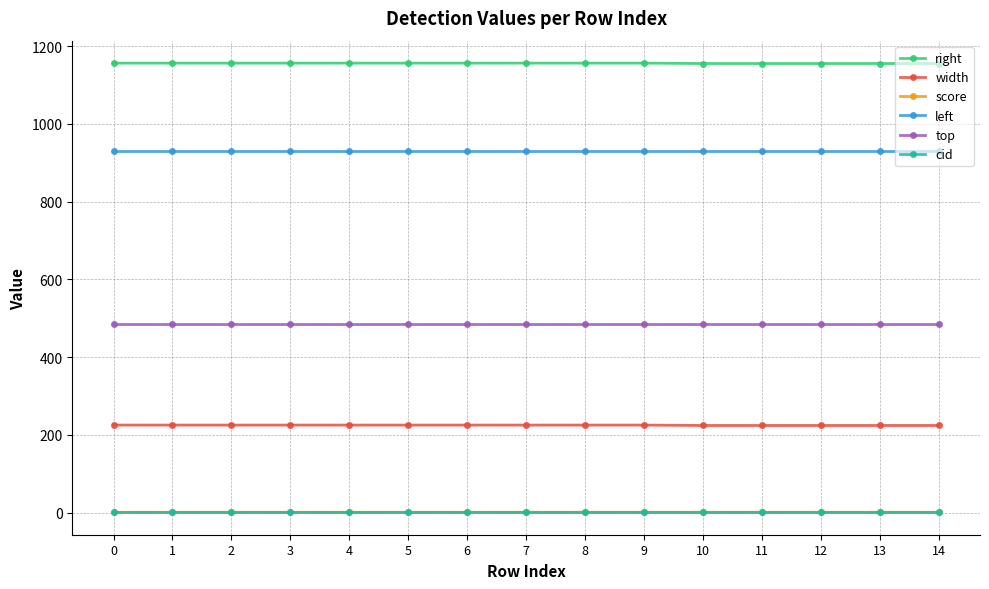

How many lines are shown in the chart?

6